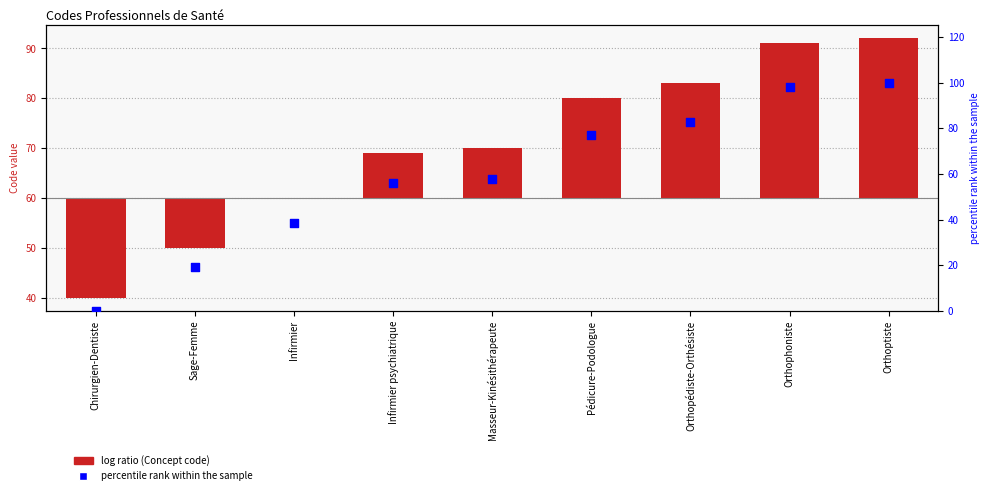

Which series has the largest Y range (max minus min)?

percentile rank within the sample